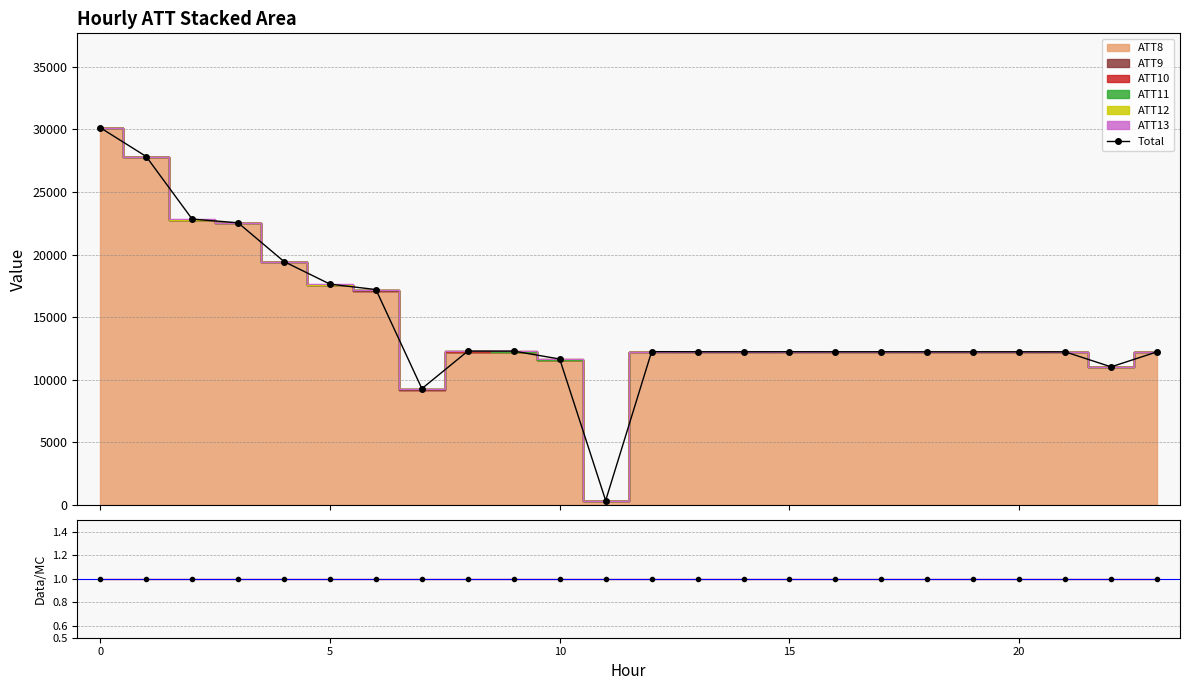

Reading left to right, list all the values displayed in this chart.

Total: 30136.9	27834.5	22836.7	22539.6	19444.5	17642.4	17208.9	9297.1	12292.7	12293.3	11662.2	360.2	12250.2	12242.2	12241.6	12243.5	12241.1	12240.9	12239.1	12238.5	12238.0	12235.7	11035.2	12234.2
ATT8/Total: 1.0	1.0	1.0	1.0	1.0	1.0	1.0	1.0	1.0	1.0	1.0	1.0	1.0	1.0	1.0	1.0	1.0	1.0	1.0	1.0	1.0	1.0	1.0	1.0
Ratio: 1.0	1.0	1.0	1.0	1.0	1.0	1.0	1.0	1.0	1.0	1.0	1.0	1.0	1.0	1.0	1.0	1.0	1.0	1.0	1.0	1.0	1.0	1.0	1.0